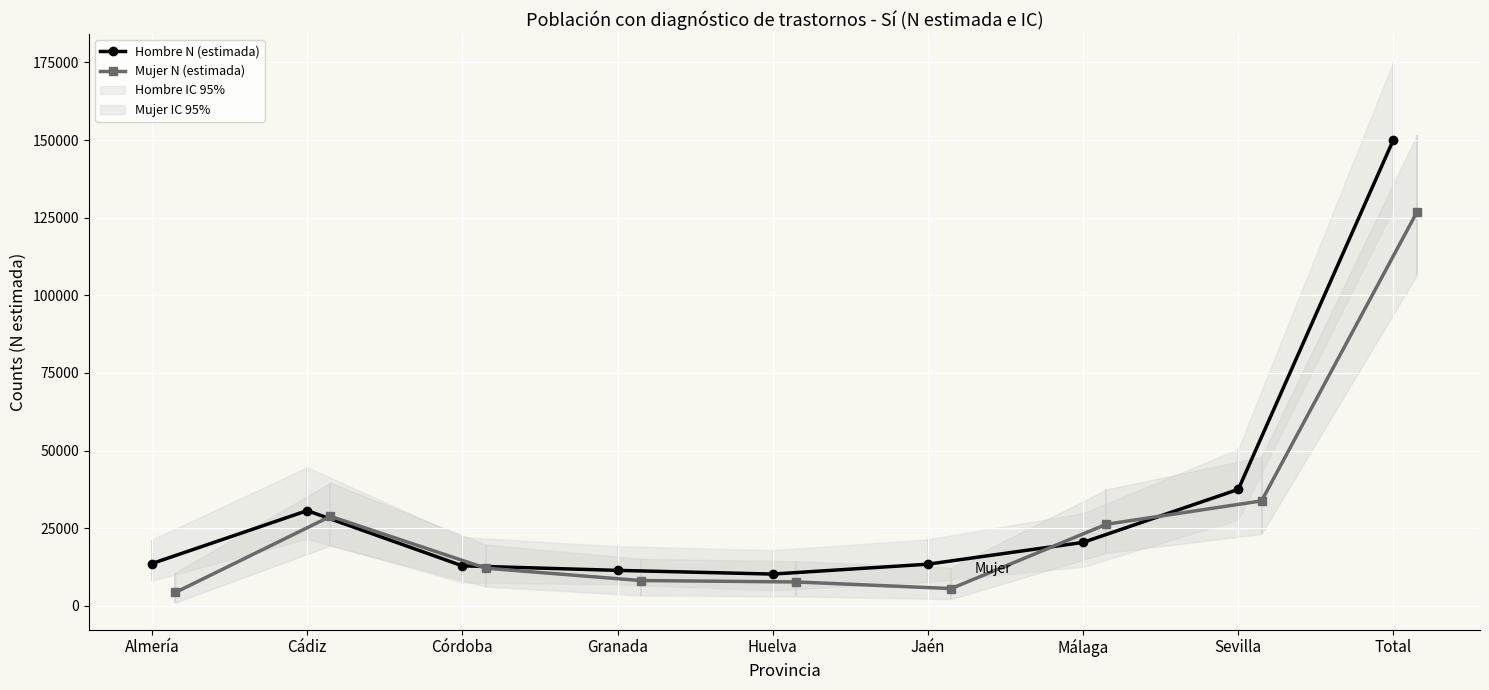

True or false: Hombre N (estimada) has more than 2 points higher than both neighbors.

False